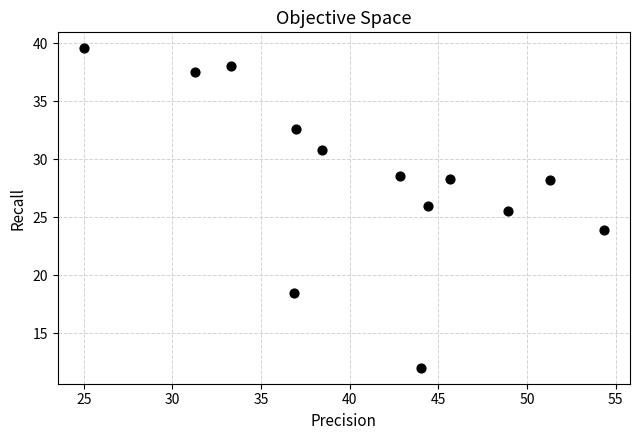

What Y value in the scatter plot is closest to 25?

25.5